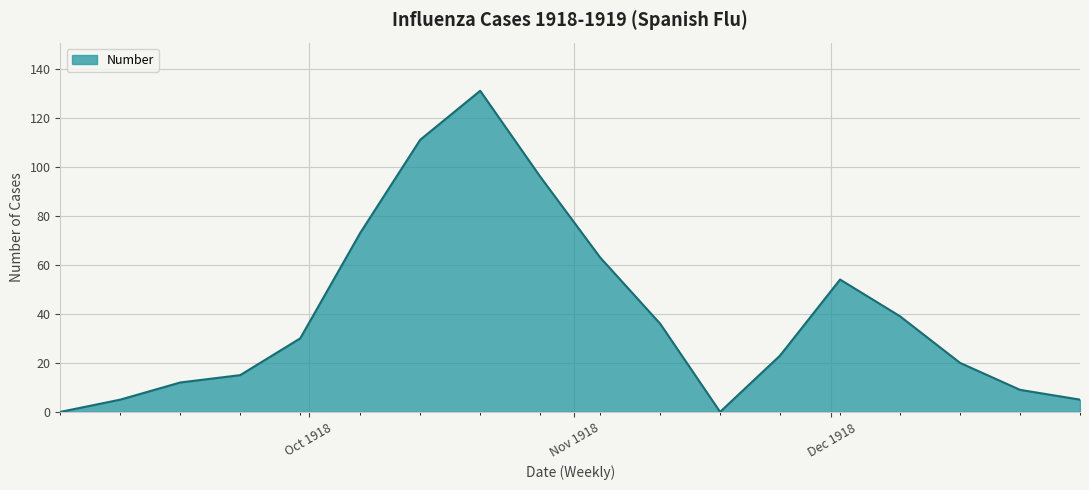

What is the difference between the maximum and minimum values?

131